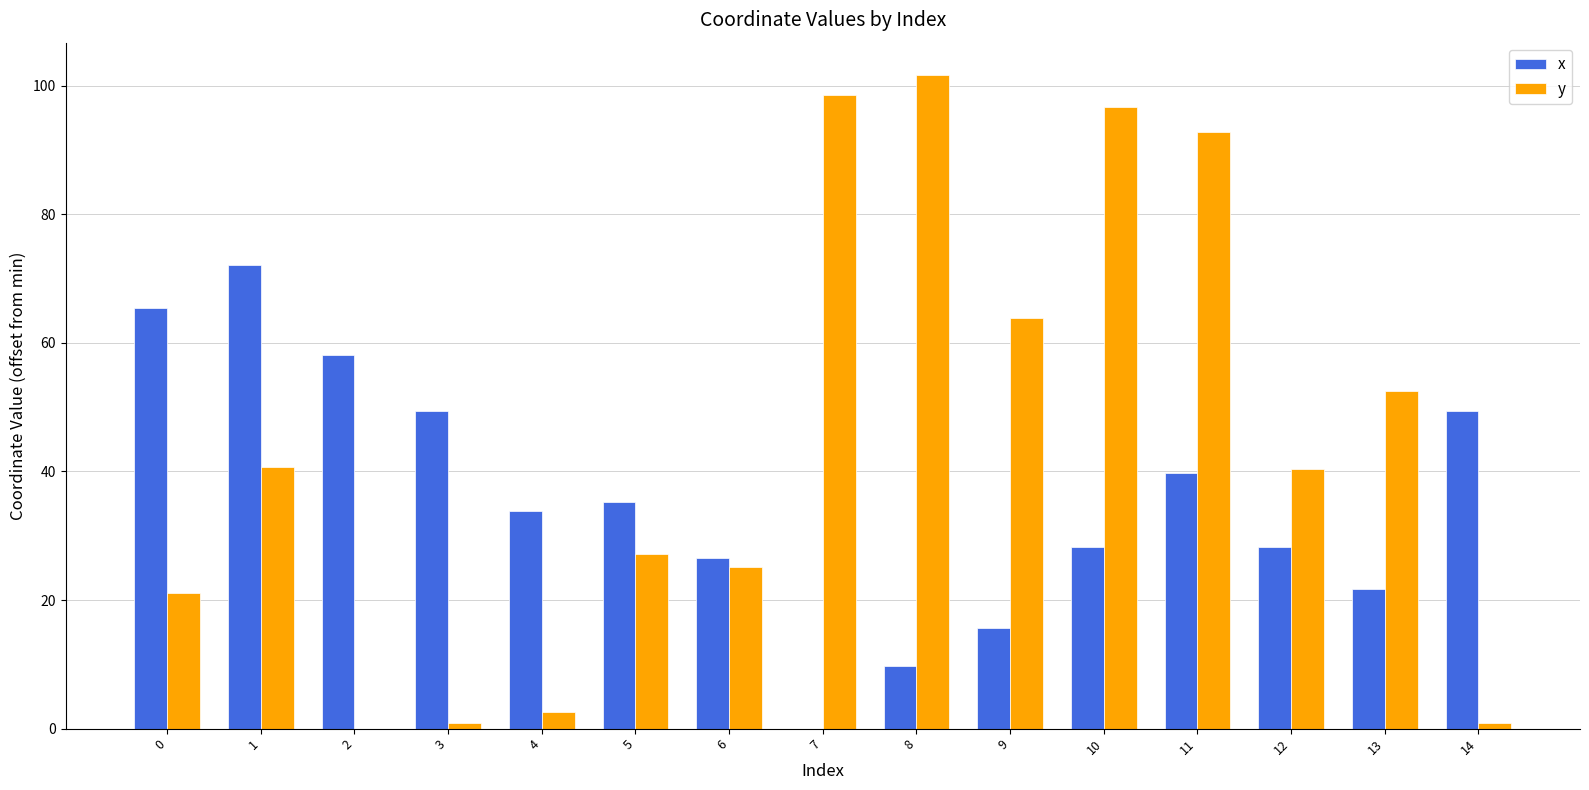

What is the maximum value shown in the chart?

101.6